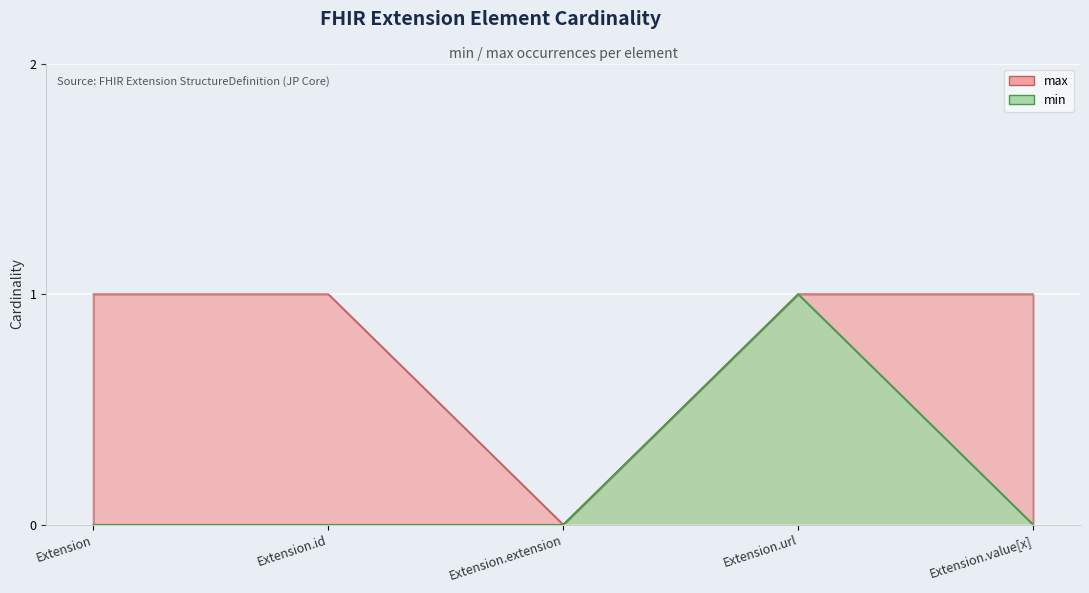

What value does the max series have at Extension.url?

1